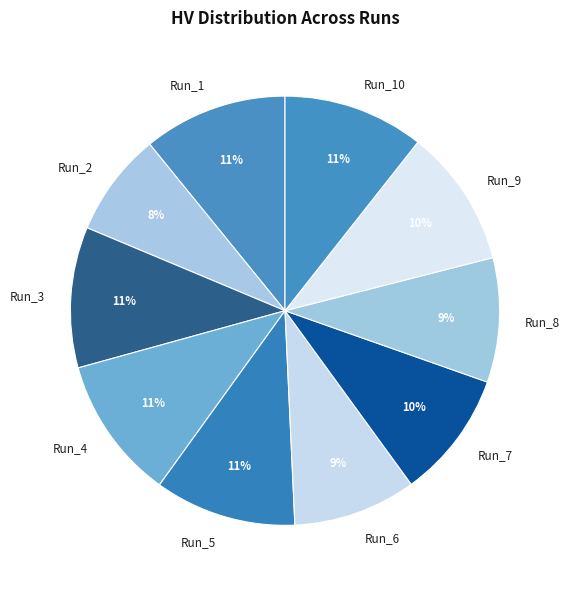

True or false: Run_5 accounts for 11% of the total.

True